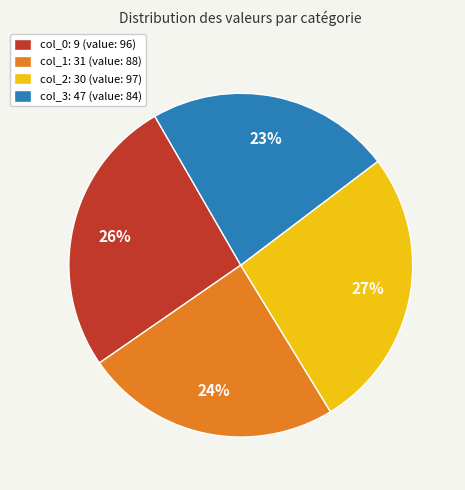

Is there a majority slice in this chart?

No